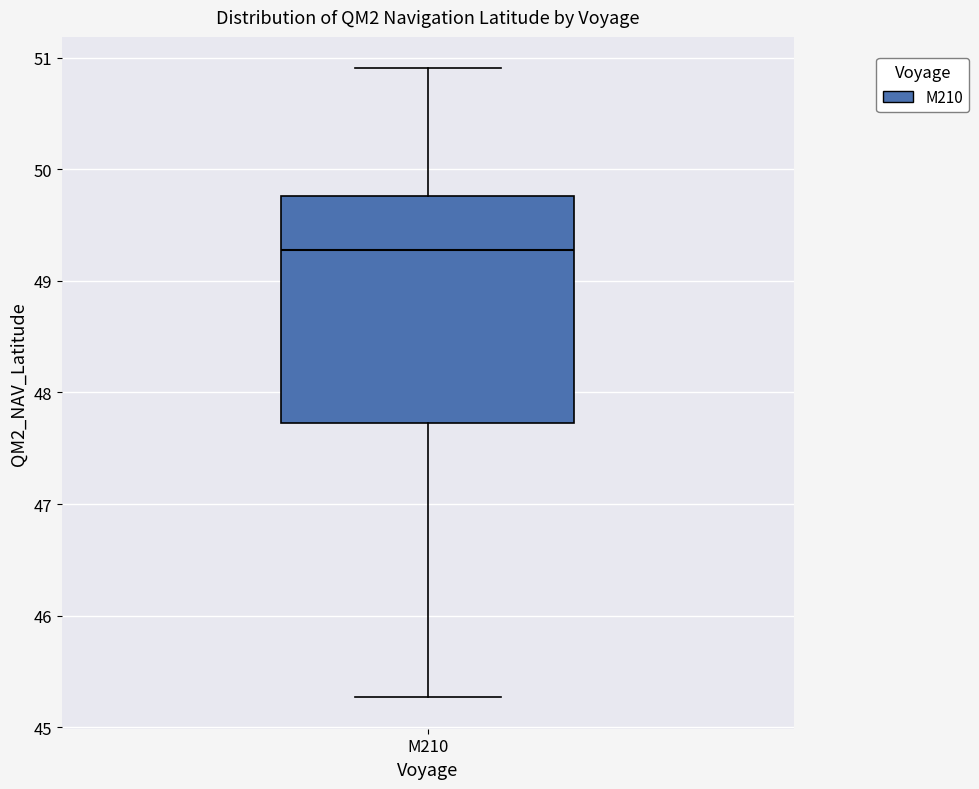

Transcribe this box plot: give where the median line is, the range the box spans, and where the two whiskers end, as read against the y-axis. The values are not printed on the chart, so give them approximately, as read against the axis.

median 49.3, box 47.7 to 49.8, whiskers 45.3 to 50.9